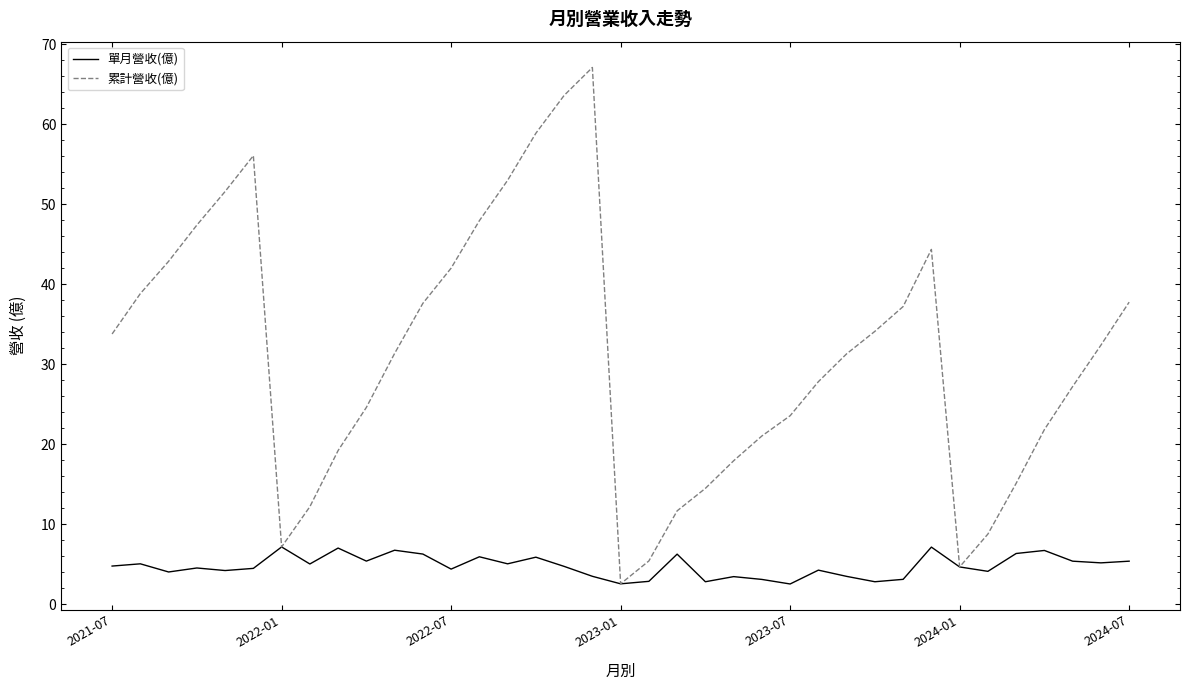

What is the smallest value displayed?

2.5